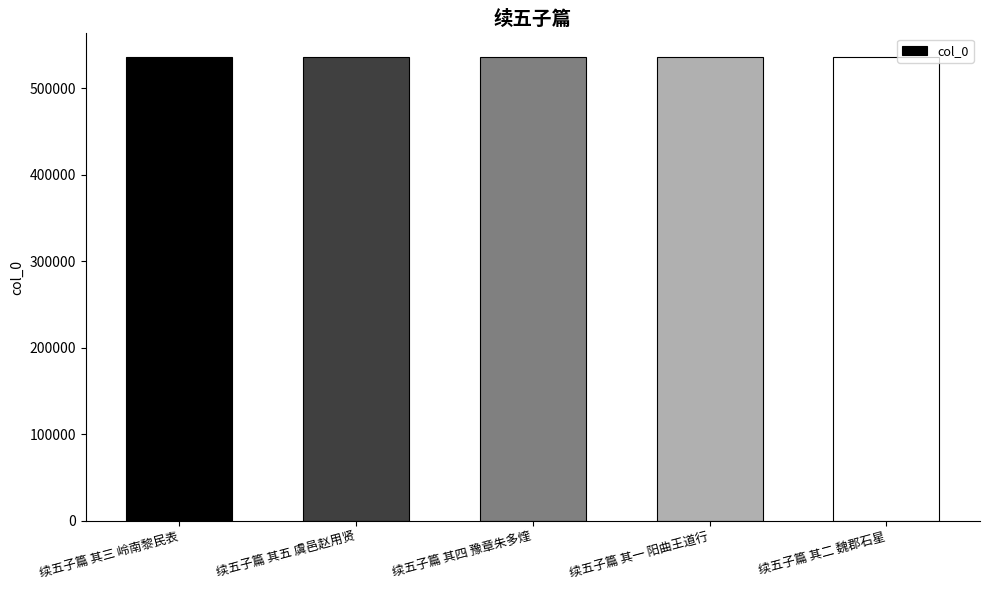

How many data points are less than 536753?

2